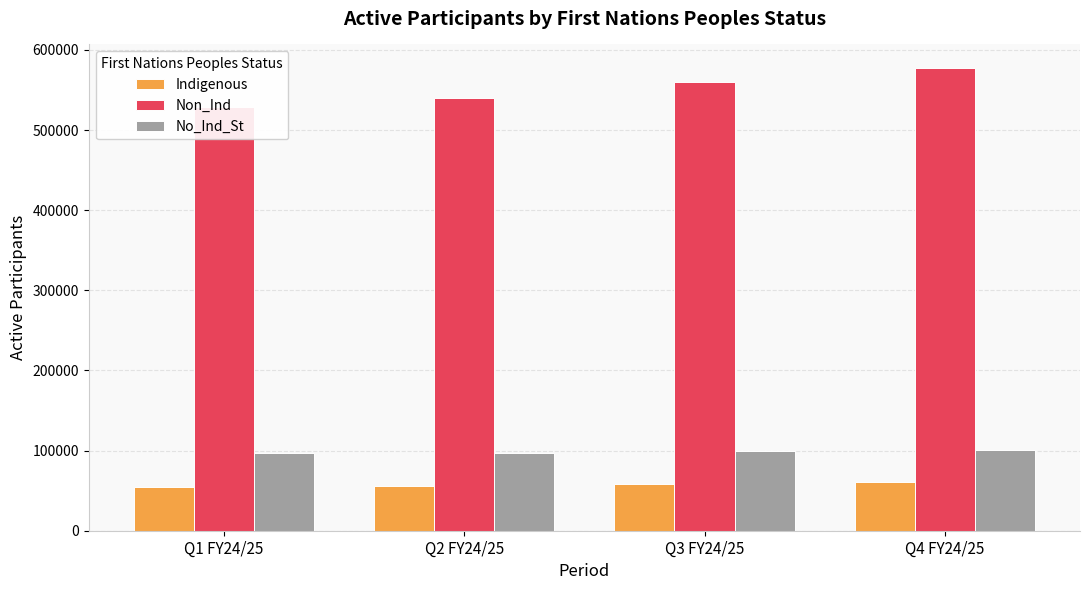

The value of Indigenous at Q2 FY24/25 is 55675. True or false?

True